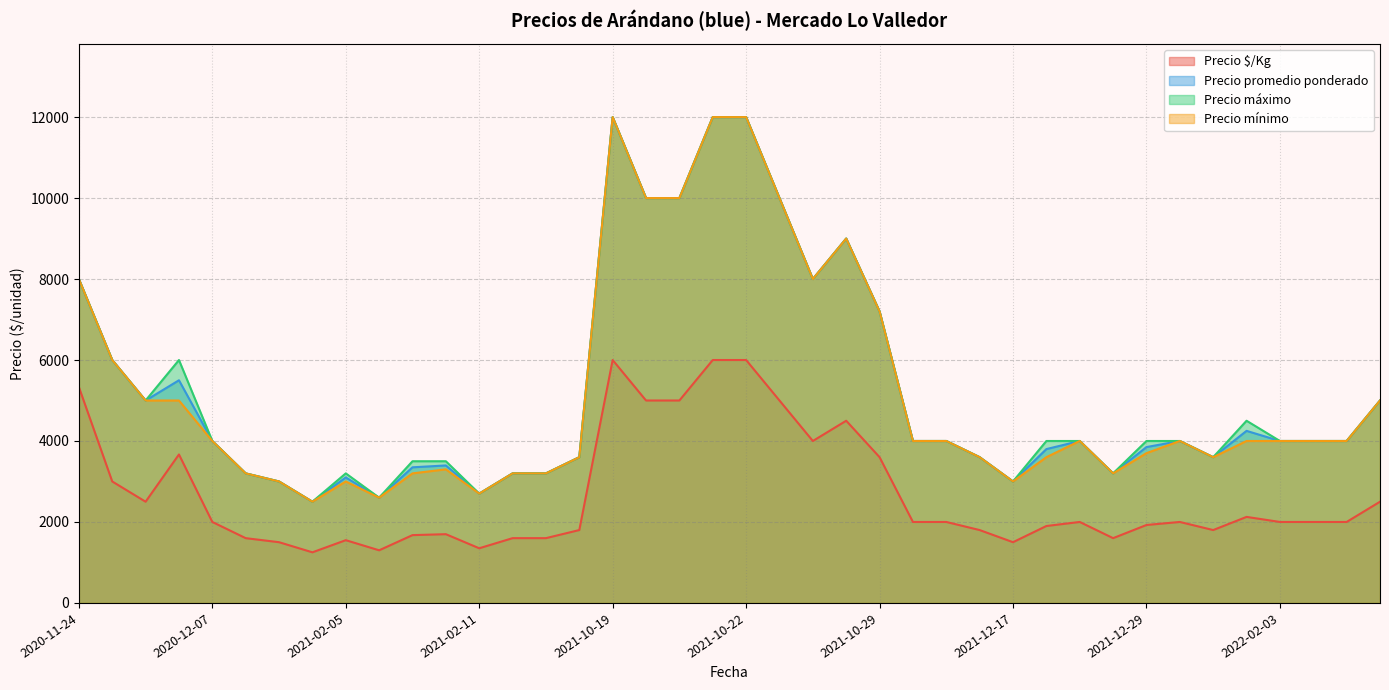

How many values in the Precio promedio ponderado series exceed 4000?

15